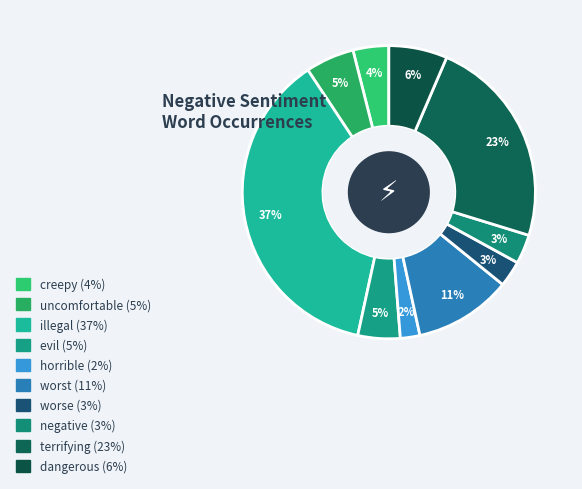

To the nearest percent, what is the combined percentage of creepy and negative?

7%